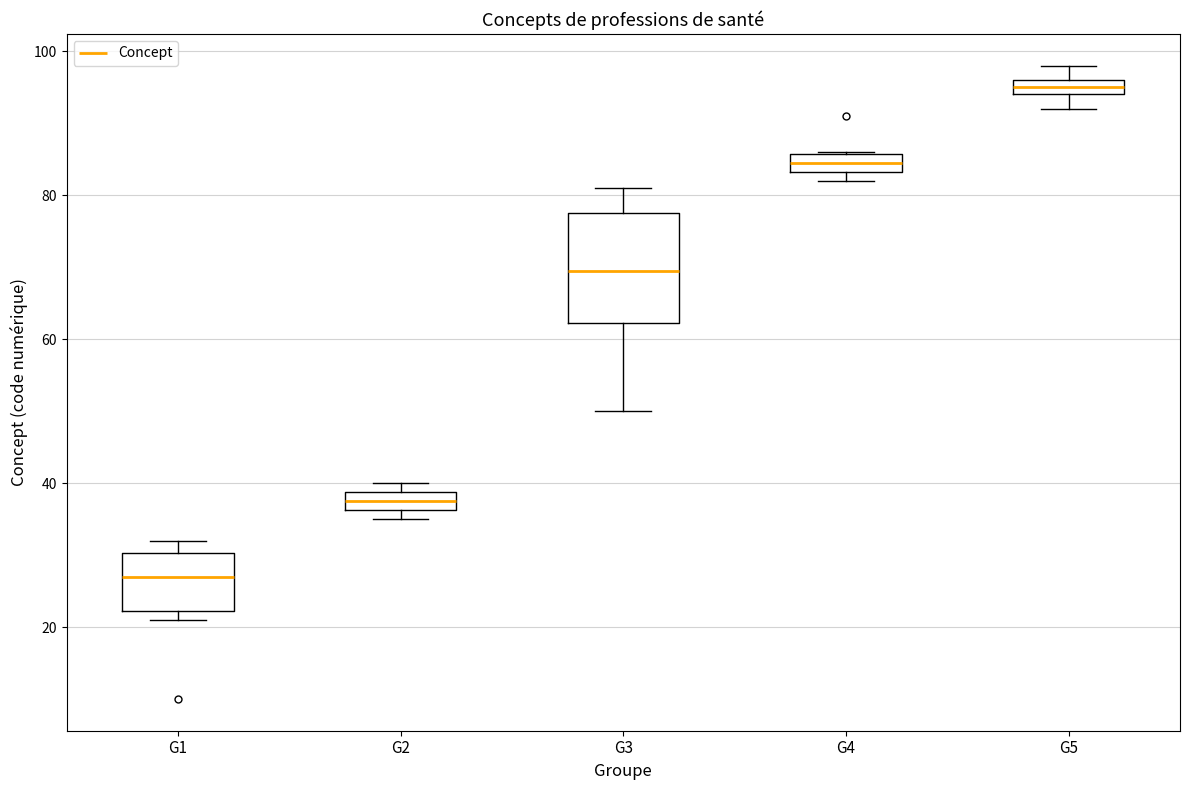

Where is the upper edge of the box for G2 on the y-axis? The values are not printed on the chart, so give them approximately, as read against the axis.

38